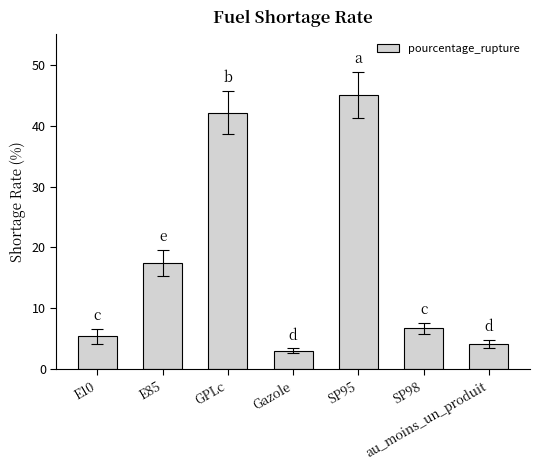

What is the difference between the maximum and minimum values?

42.0